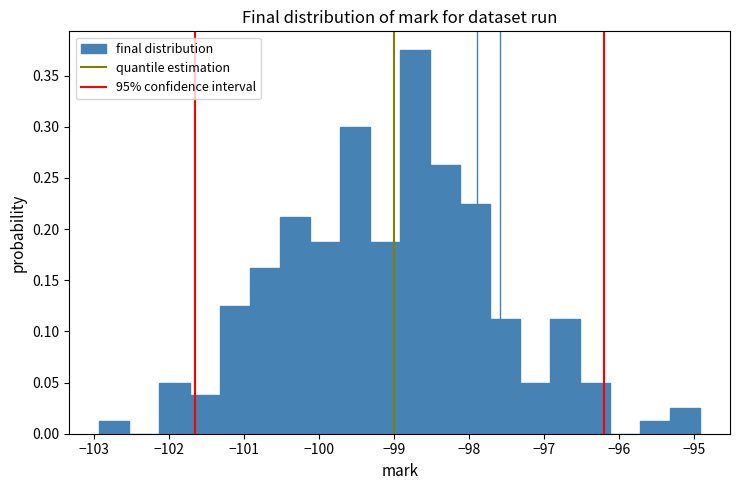

How tall is the bar that spans -98.9 to -98.5 on the x-axis? Neither the bar edges nor the heights are printed on the chart, so give them approximately, as read against the axes.

0.375